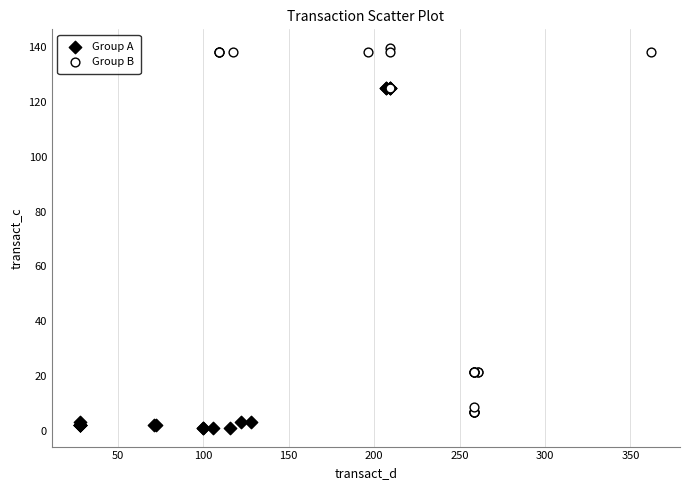

Which series reaches the maximum Y coordinate?

Group B